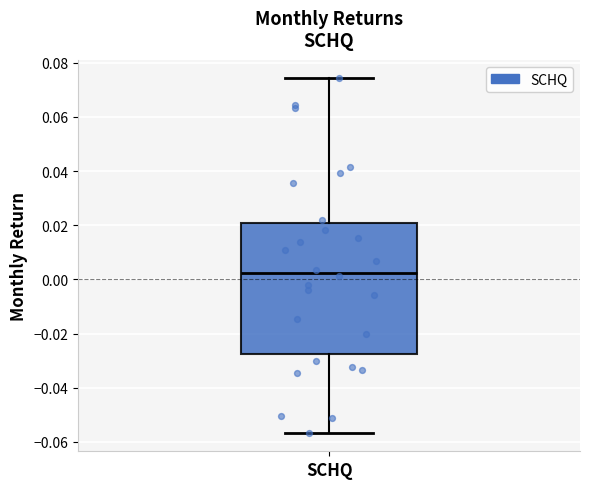

Read this box plot against the y-axis: the position of the median line, the range covered by the box, and the ends of both whiskers. The values are not printed on the chart, so give them approximately, as read against the axis.

median 0.002, box -0.028 to 0.020, whiskers -0.056 to 0.074